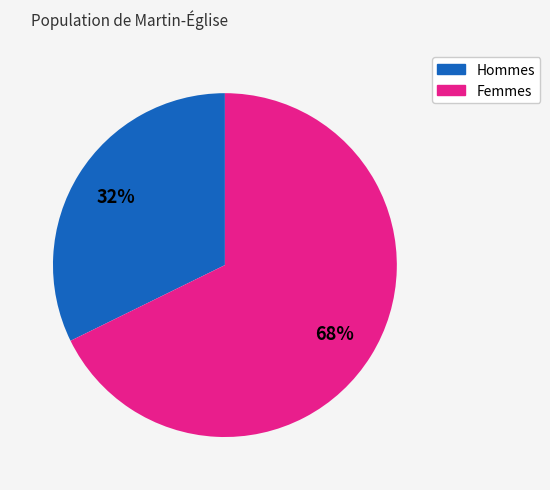

Is there a majority slice in this chart?

Yes